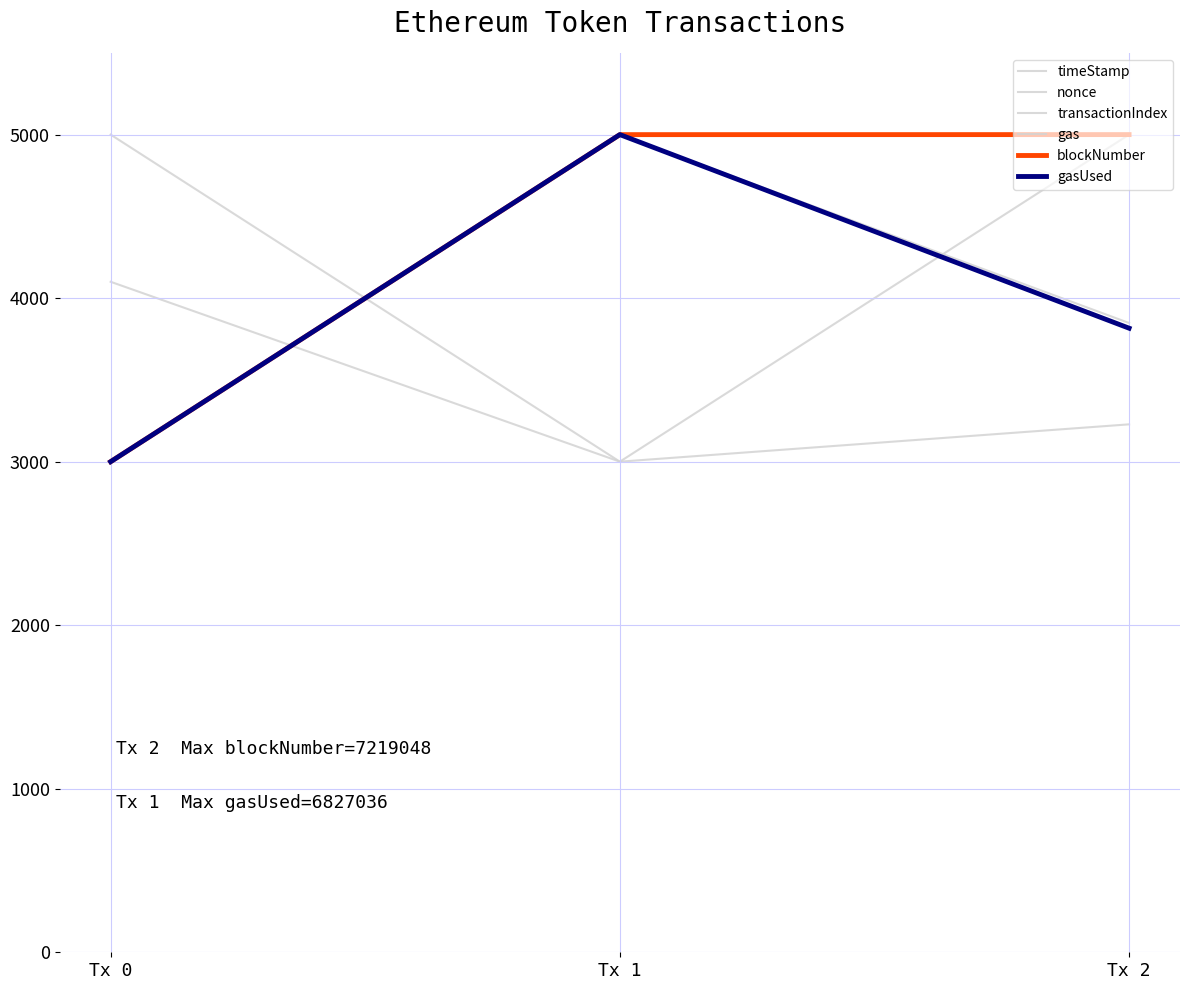

Is this an area chart (filled region under the line)?

No